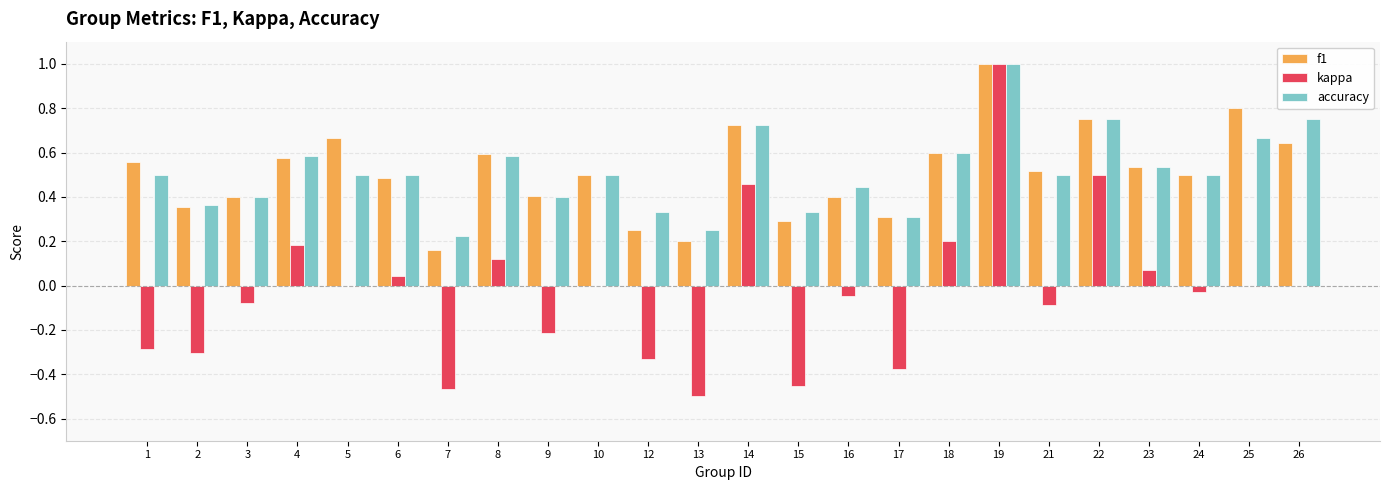

At which label does kappa first exceed 0?

4